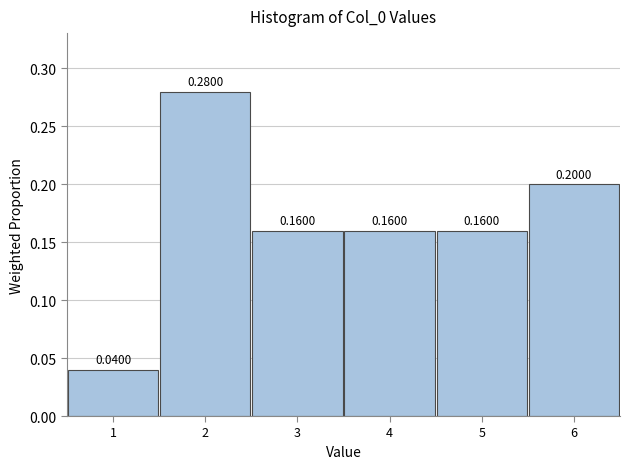

Reading left to right, list every bar in this chart as the range it spans on the x-axis followed by its height.

0.5 to 1.5: 0.0400
1.5 to 2.5: 0.2800
2.5 to 3.5: 0.1600
3.5 to 4.5: 0.1600
4.5 to 5.5: 0.1600
5.5 to 6.5: 0.2000